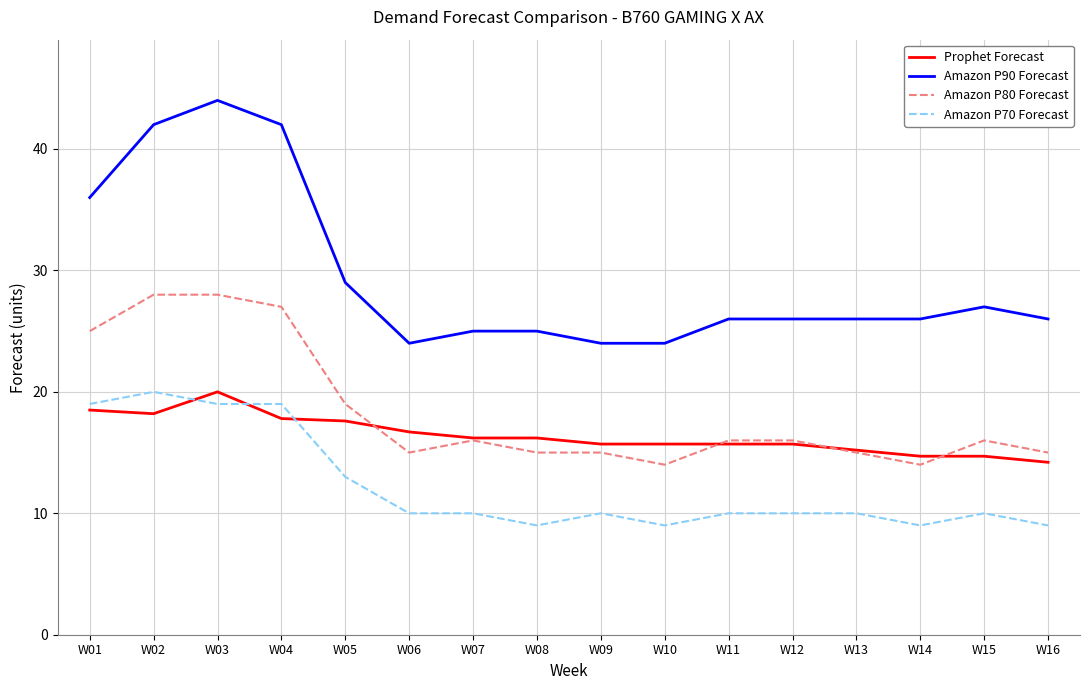

Is the value of Amazon P70 Forecast at W09 greater than the value of Amazon P80 Forecast at W06?

No